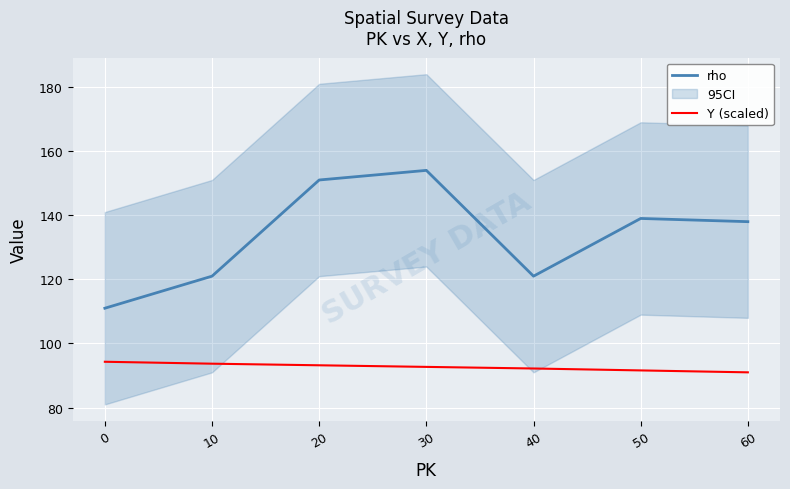

Between 20 and 30, which series saw the biggest shift?

rho